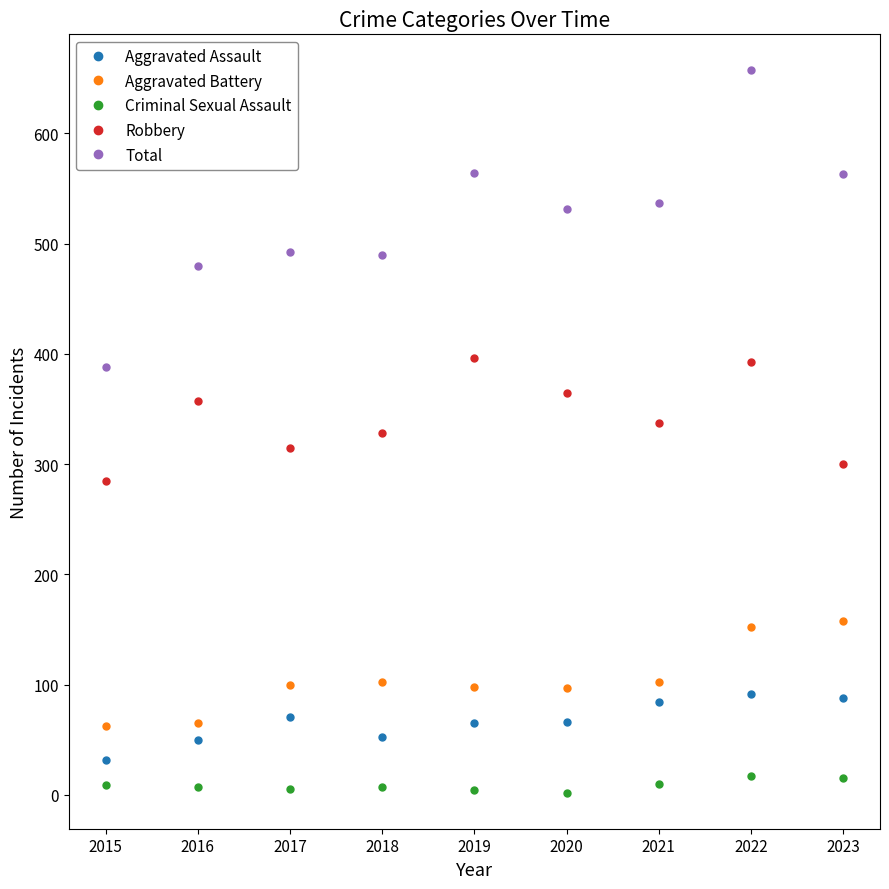

What is the value of the Total point at the 5th from the left?

564